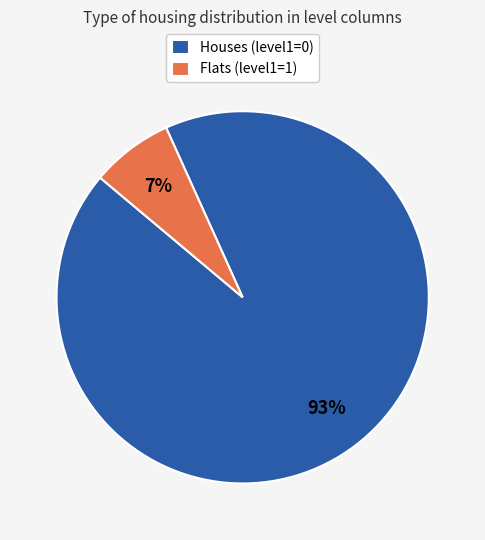

What percentage is the Flats (level1=1) slice, to the nearest percent?

7%